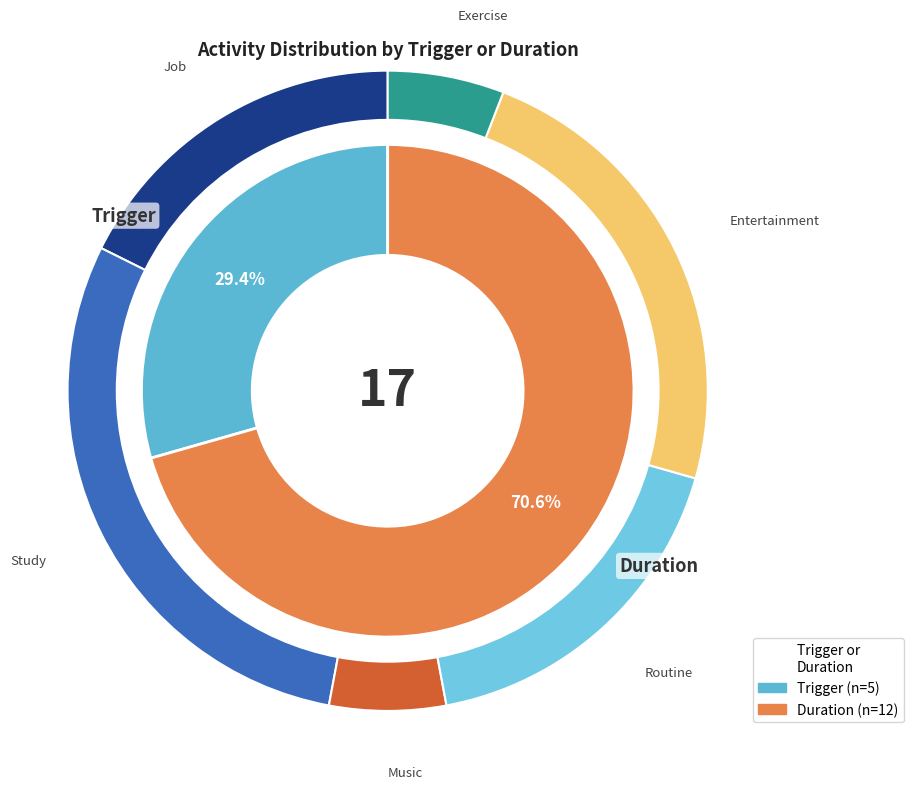

The Trigger slice represents 23% of the pie. True or false?

False